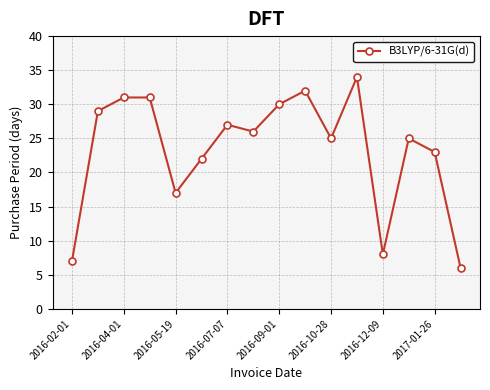

What is the value of the 15th point from the left?

23